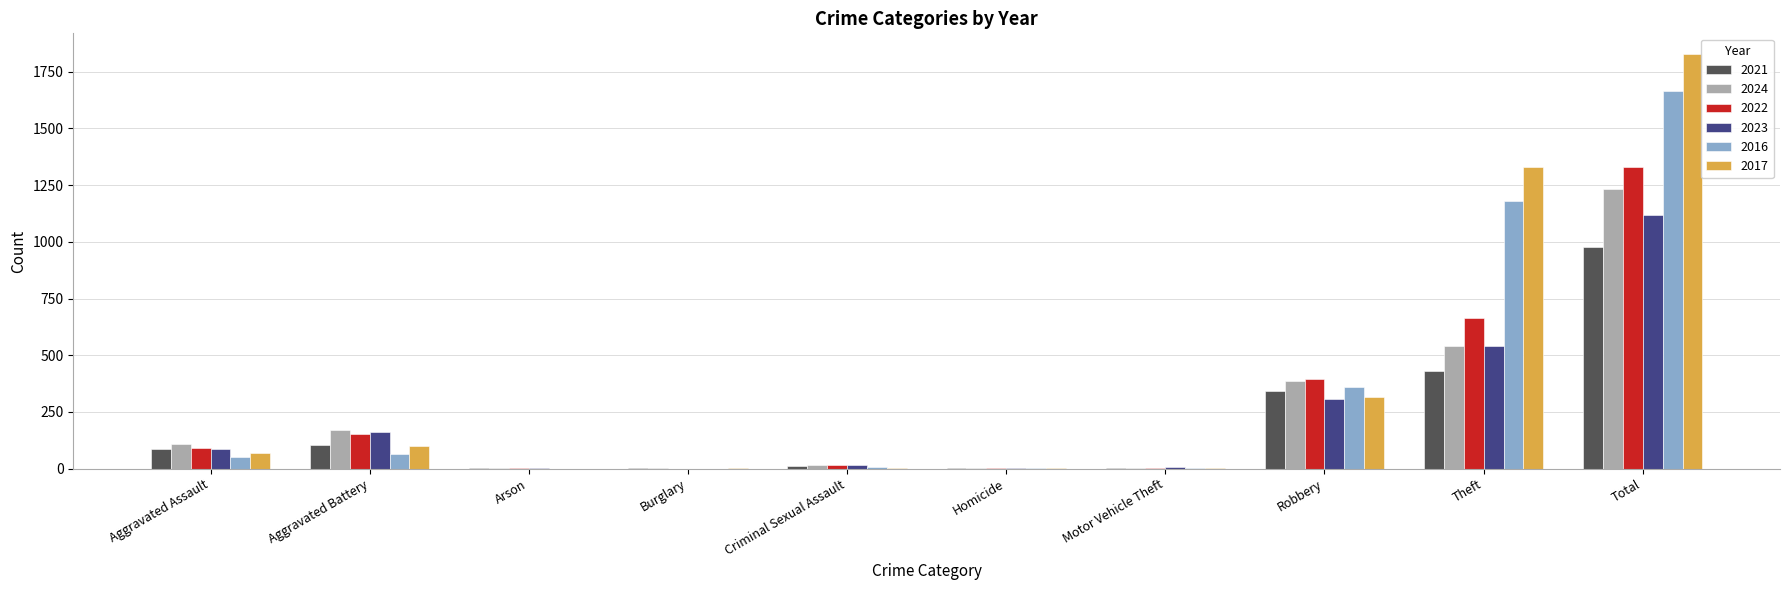

Count the number of data series in this chart.

6